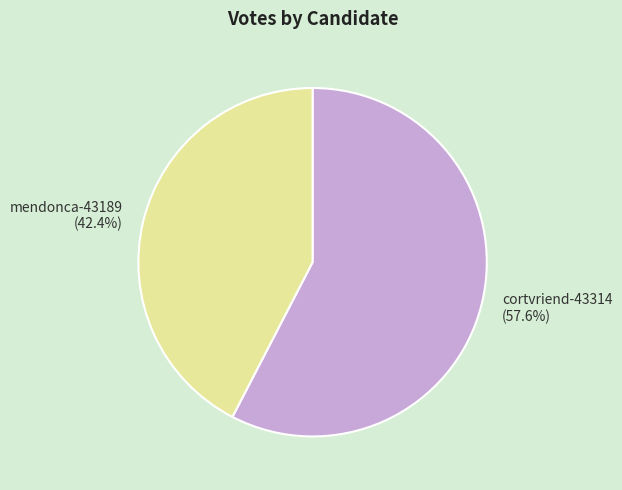

Count the number of slices in the pie.

2